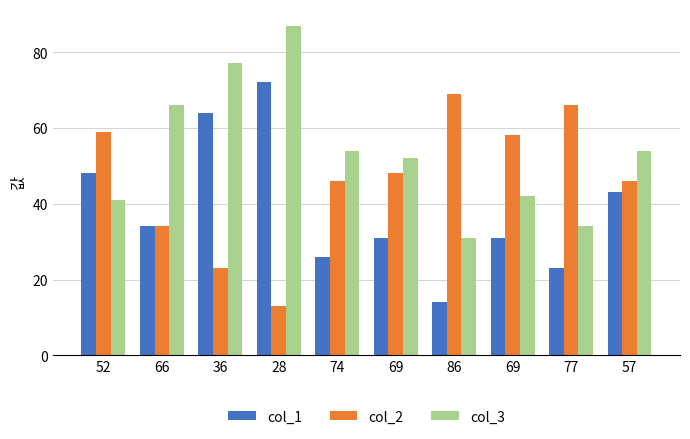

Reading left to right, extract all data points from this chart.

col_1: 52=48	66=34	36=64	28=72	74=26	69=31	86=14	69=31	77=23	57=43
col_2: 52=59	66=34	36=23	28=13	74=46	69=48	86=69	69=58	77=66	57=46
col_3: 52=41	66=66	36=77	28=87	74=54	69=52	86=31	69=42	77=34	57=54